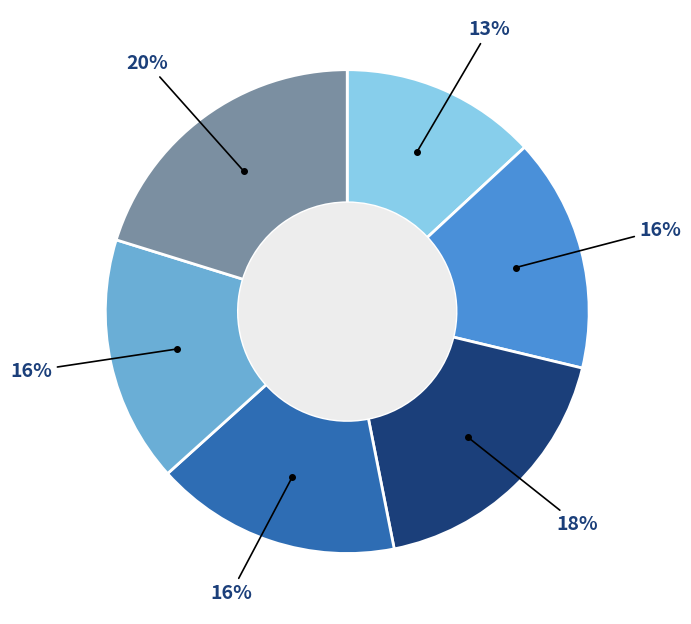

To the nearest percent, what is the difference between the largest and smallest slice percentages?

7%